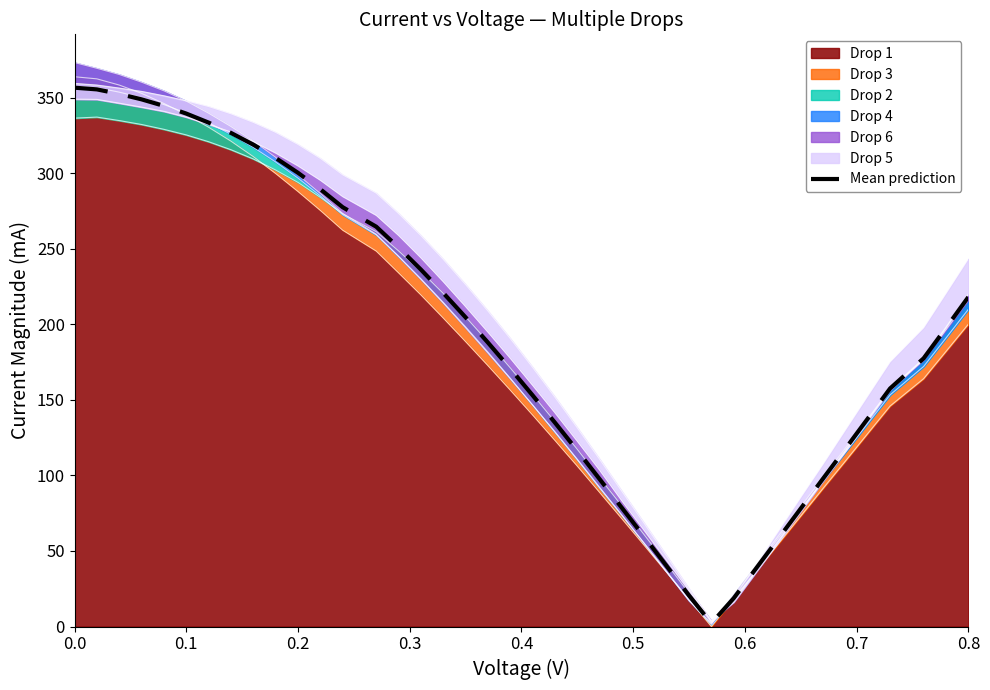

Does the chart have visible grid lines?

No